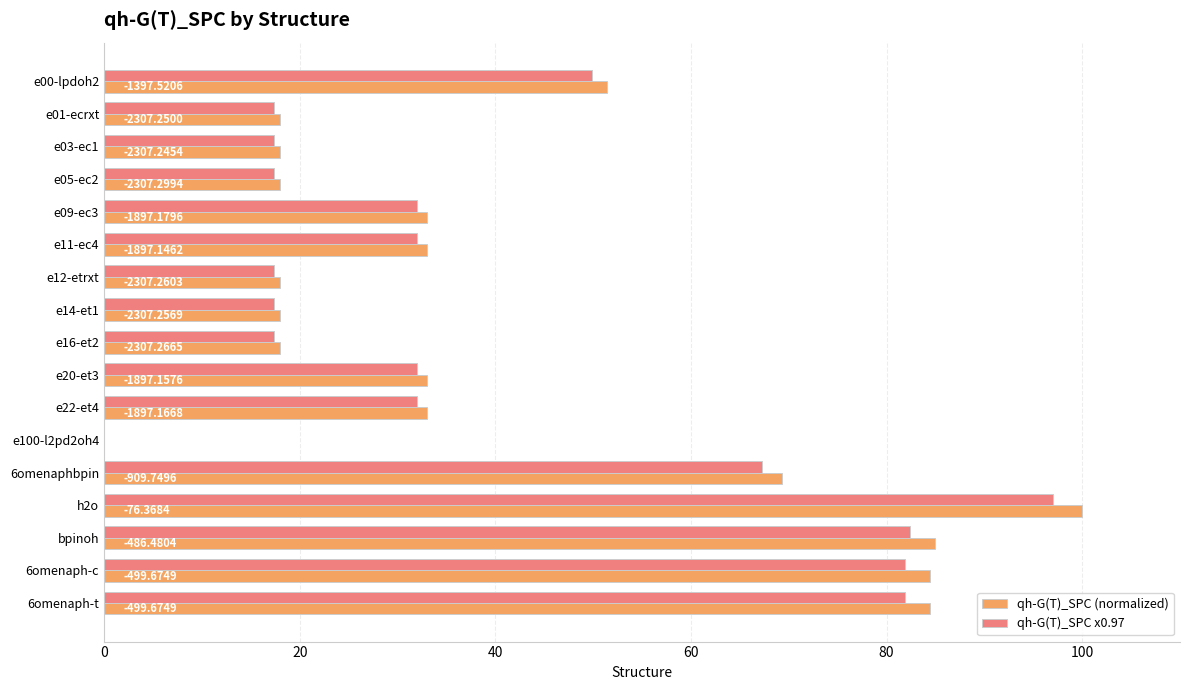

Reading left to right, transcribe all the data shown in this chart.

qh-G(T)_SPC (normalized): 51.4	17.9	17.9	17.9	33.0	33.0	17.9	17.9	17.9	33.0	33.0	0.0	69.3	100.0	84.9	84.4	84.4
qh-G(T)_SPC x0.97: 49.9	17.4	17.4	17.4	32.0	32.0	17.4	17.4	17.4	32.0	32.0	0.0	67.3	97.0	82.4	81.9	81.9